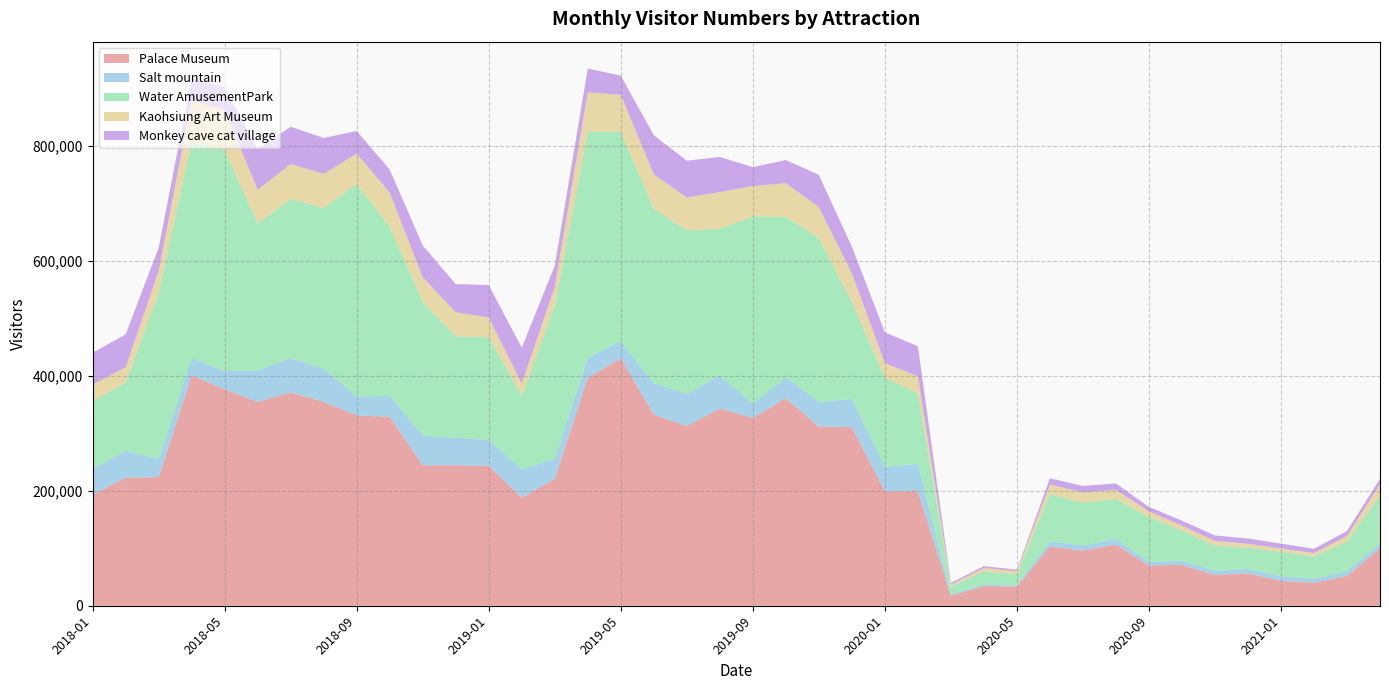

Reading left to right, what are all the values shown in this chart?

Palace Museum: 2018-01=193087	2018-02=222962	2018-03=223815	2018-04=401243	2018-05=376584	2018-06=354663	2018-07=371558	2018-08=354579	2018-09=331275	2018-10=328930	2018-11=244516	2018-12=244589	2019-01=243679	2019-02=188230	2019-03=220947	2019-04=396413	2019-05=430811	2019-06=332745	2019-07=312862	2019-08=343228	2019-09=326920	2019-10=361288	2019-11=311772	2019-12=310834	2020-01=199181	2020-02=199447	2020-03=17494	2020-04=34294	2020-05=33361	2020-06=103214	2020-07=95824	2020-08=106601	2020-09=69971	2020-10=71328	2020-11=53479	2020-12=56300	2021-01=43392	2021-02=39904	2021-03=51931	2021-04=100163
Salt mountain: 2018-01=44977	2018-02=46751	2018-03=30801	2018-04=30086	2018-05=31859	2018-06=54909	2018-07=59607	2018-08=57898	2018-09=32918	2018-10=36301	2018-11=51615	2018-12=47940	2019-01=44778	2019-02=49318	2019-03=34636	2019-04=35082	2019-05=29675	2019-06=54757	2019-07=55341	2019-08=58227	2019-09=24226	2019-10=36560	2019-11=43004	2019-12=49301	2020-01=42469	2020-02=47538	2020-03=2178	2020-04=2273	2020-05=2147	2020-06=8968	2020-07=8972	2020-08=9592	2020-09=6498	2020-10=7402	2020-11=6673	2020-12=7816	2021-01=7822	2021-02=6932	2021-03=8208	2021-04=7821
Water AmusementPark: 2018-01=118126	2018-02=119103	2018-03=290120	2018-04=376873	2018-05=383855	2018-06=256098	2018-07=277090	2018-08=279672	2018-09=370084	2018-10=294818	2018-11=232357	2018-12=176157	2019-01=179042	2019-02=127937	2019-03=266077	2019-04=393480	2019-05=364522	2019-06=303279	2019-07=285581	2019-08=254840	2019-09=326773	2019-10=279037	2019-11=285587	2019-12=168559	2020-01=154903	2020-02=122605	2020-03=13849	2020-04=23316	2020-05=19223	2020-06=81791	2020-07=74552	2020-08=69975	2020-09=78075	2020-10=52018	2020-11=44566	2020-12=36818	2021-01=42451	2021-02=39083	2021-03=51115	2021-04=84773
Kaohsiung Art Museum: 2018-01=28785	2018-02=26184	2018-03=38017	2018-04=71059	2018-05=70525	2018-06=58420	2018-07=60560	2018-08=59447	2018-09=52640	2018-10=58933	2018-11=43023	2018-12=42189	2019-01=34226	2019-02=21056	2019-03=33492	2019-04=68549	2019-05=64180	2019-06=59894	2019-07=56935	2019-08=63645	2019-09=52487	2019-10=58712	2019-11=53554	2019-12=50116	2020-01=25889	2020-02=29549	2020-03=3111	2020-04=5775	2020-05=5294	2020-06=17004	2020-07=17872	2020-08=15596	2020-09=9556	2020-10=8836	2020-11=8116	2020-12=6934	2021-01=5947	2021-02=5763	2021-03=10054	2021-04=18809
Monkey cave cat village: 2018-01=55384	2018-02=57346	2018-03=40388	2018-04=38526	2018-05=39368	2018-06=70846	2018-07=64789	2018-08=62580	2018-09=39447	2018-10=39999	2018-11=55474	2018-12=48902	2019-01=56492	2019-02=62489	2019-03=36817	2019-04=41520	2019-05=33406	2019-06=68307	2019-07=63864	2019-08=61236	2019-09=32998	2019-10=40147	2019-11=56083	2019-12=46145	2020-01=53488	2020-02=52526	2020-03=2958	2020-04=3257	2020-05=2793	2020-06=10961	2020-07=11339	2020-08=11145	2020-09=7933	2020-10=8434	2020-11=9526	2020-12=9157	2021-01=8514	2021-02=7471	2021-03=8685	2021-04=9436